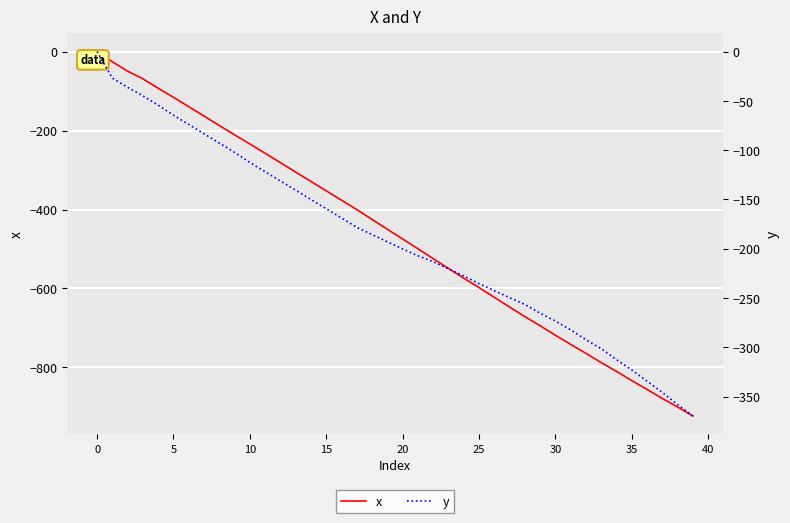

True or false: y and x cross at least once.

True